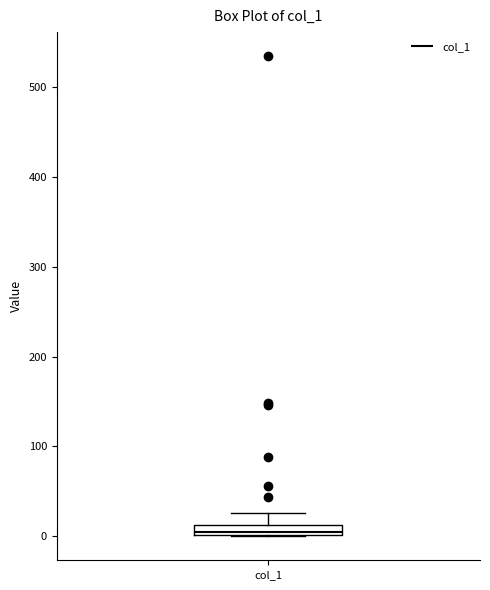

Where is the upper edge of the box for col_1 on the y-axis? The values are not printed on the chart, so give them approximately, as read against the axis.

10